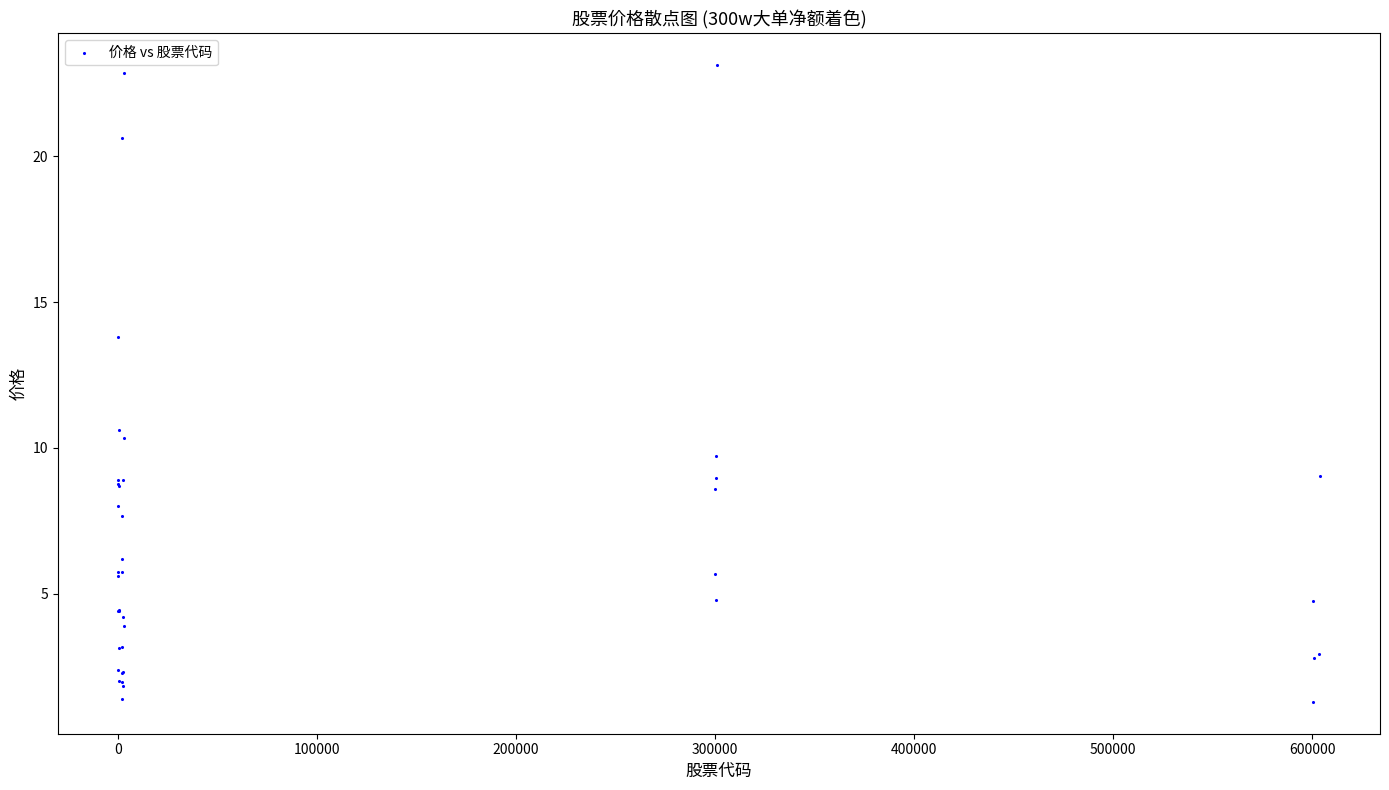

What Y value in the scatter plot is closest to 12?

10.6